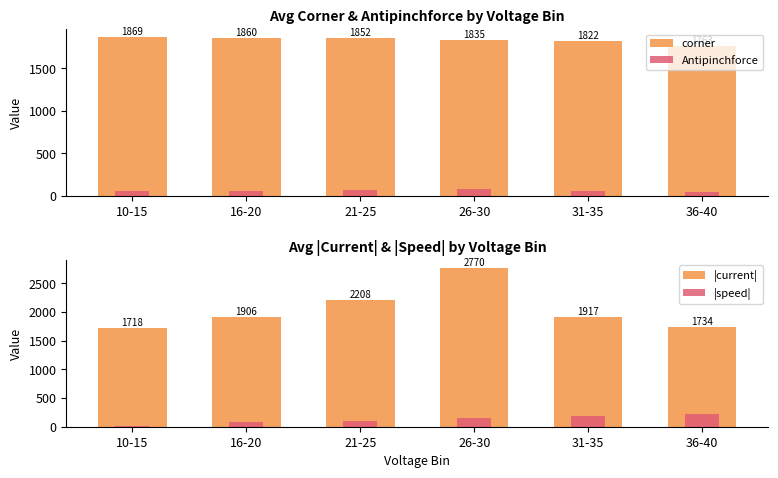

What is the sum of the |speed| values at 36-40 and 31-35?

407.0